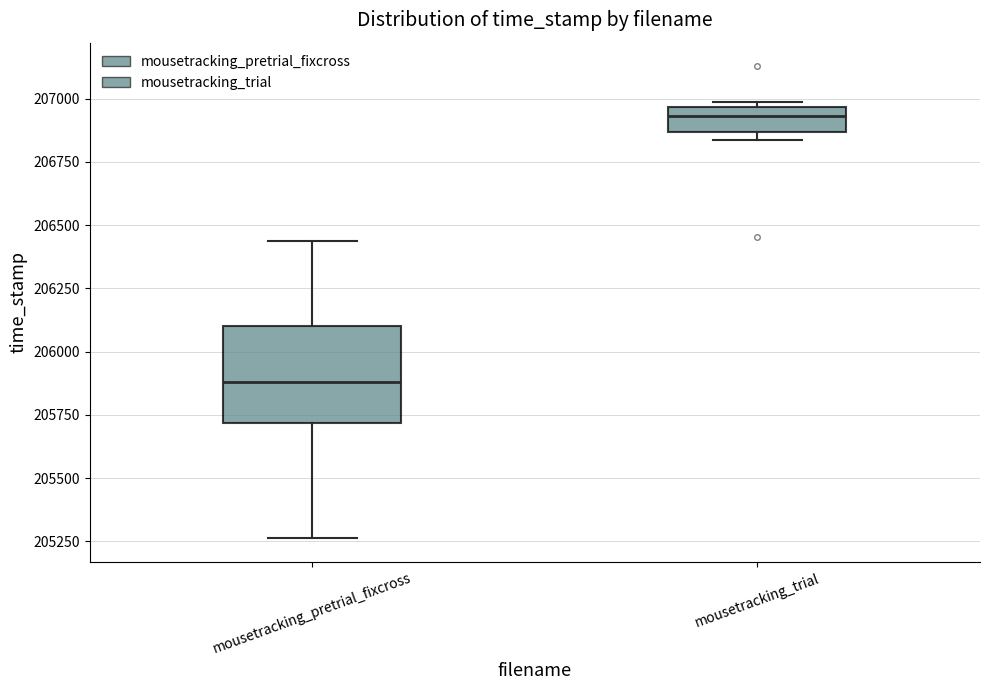

Which box is the tallest, from its lower edge to its upper edge?

mousetracking_pretrial_fixcross